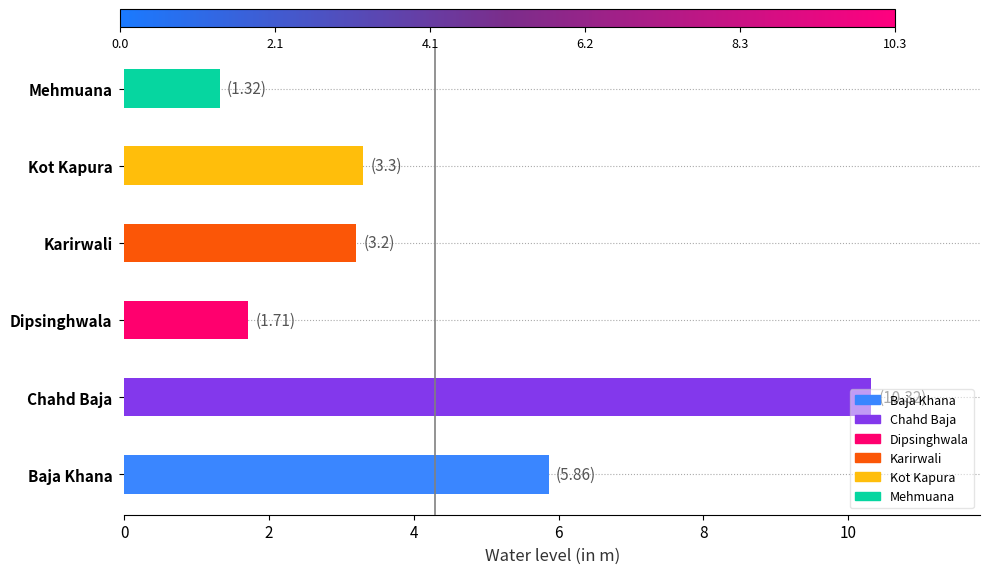

Are the bars grouped side by side (vs. stacked)?

No